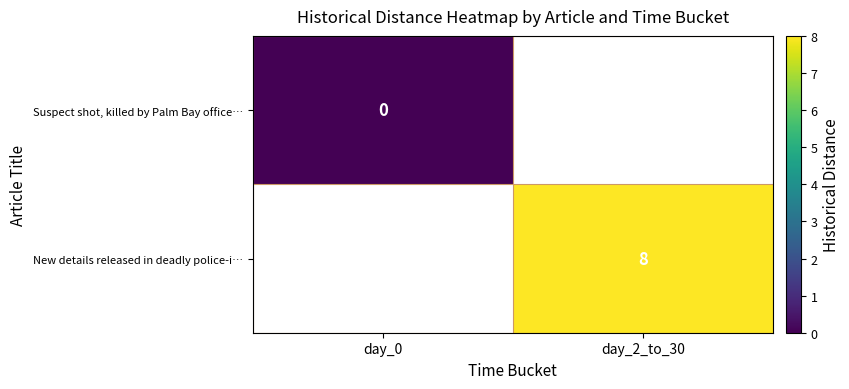

How many distinct data groups are displayed?

2